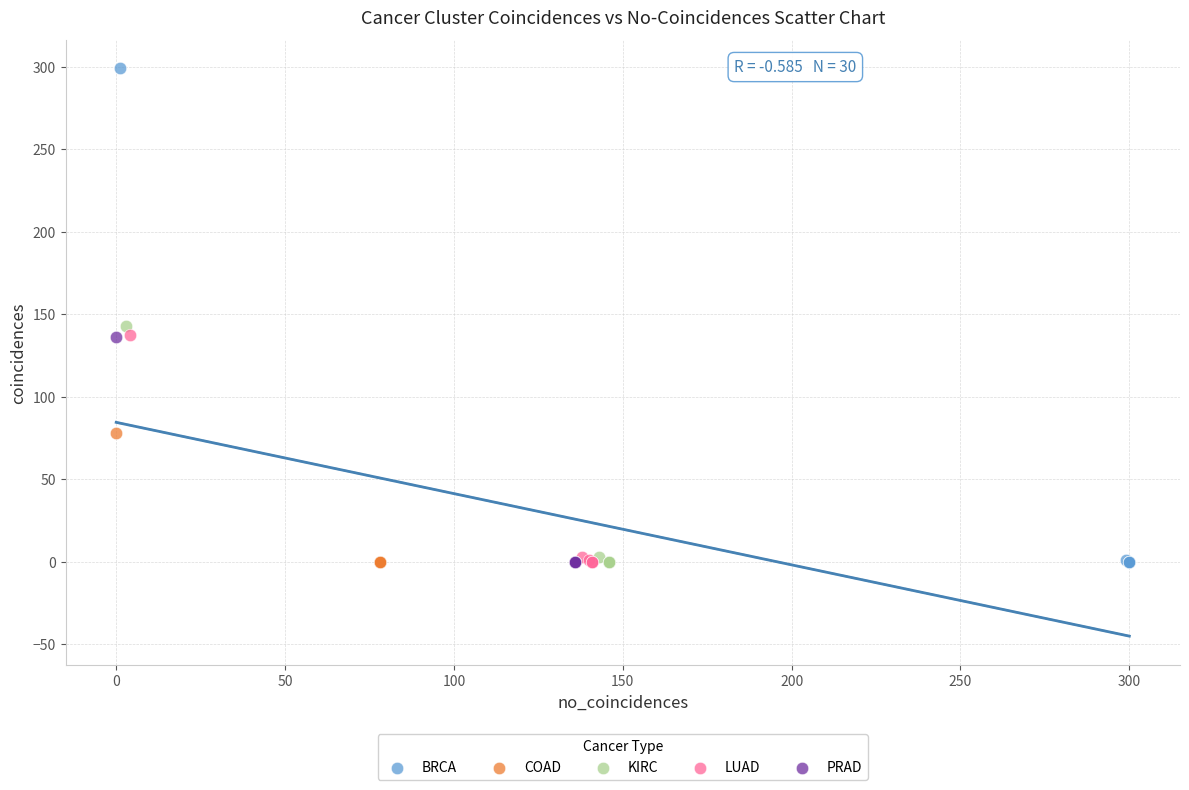

What are all the series names shown in the legend?

BRCA, COAD, KIRC, LUAD, PRAD